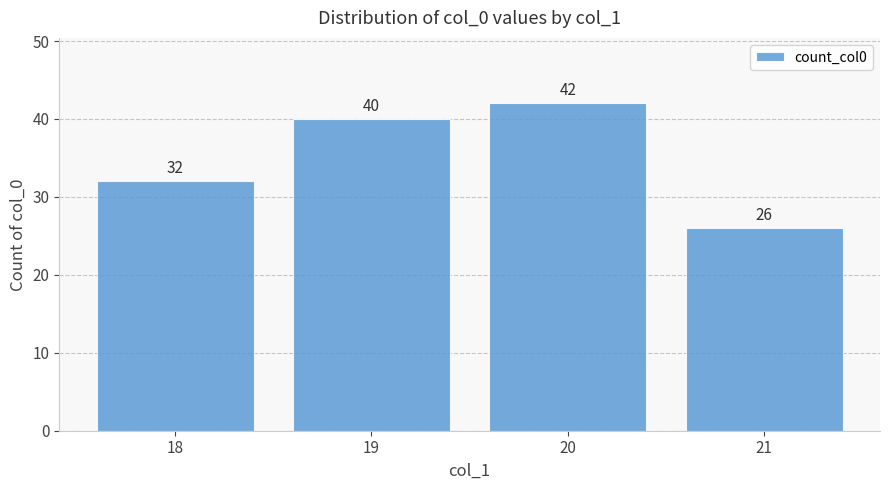

What is the value of the 4th bar from the left?

26